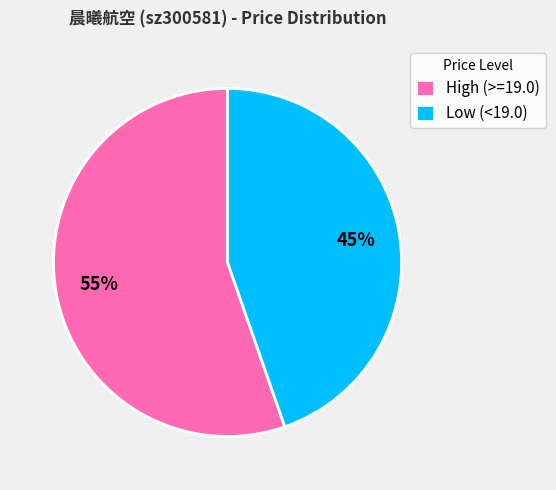

Is the sum of High (>=19.0) and Low (<19.0) greater than half?

Yes